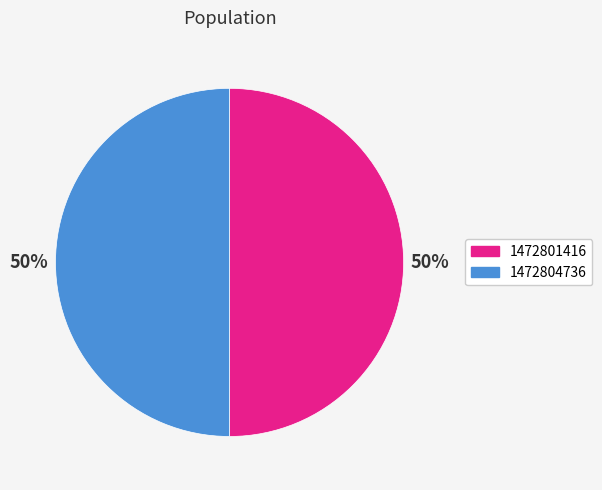

To the nearest percent, what is the average slice percentage?

50%